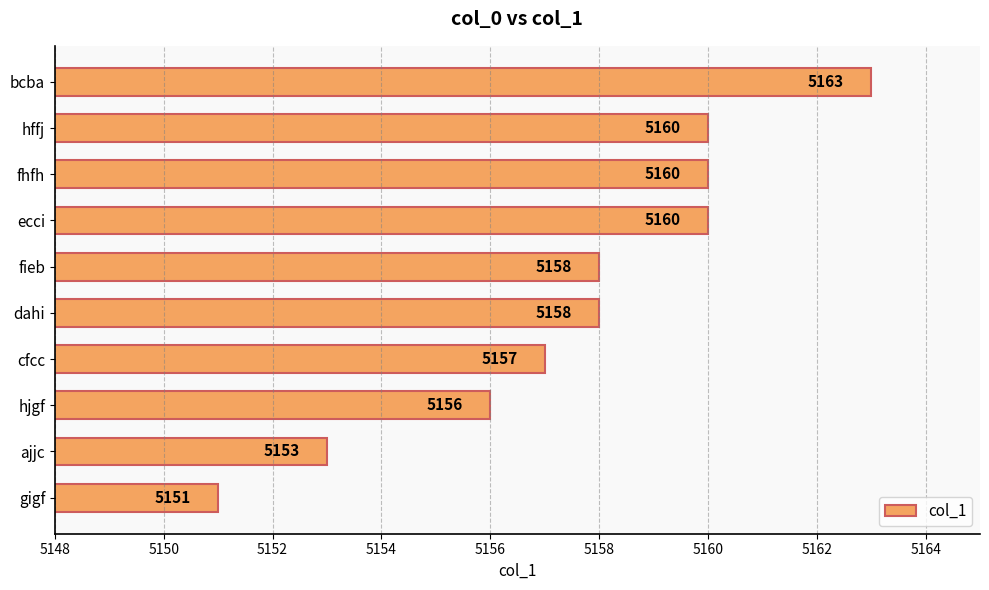

True or false: the data shows 5156 at hjgf.

True